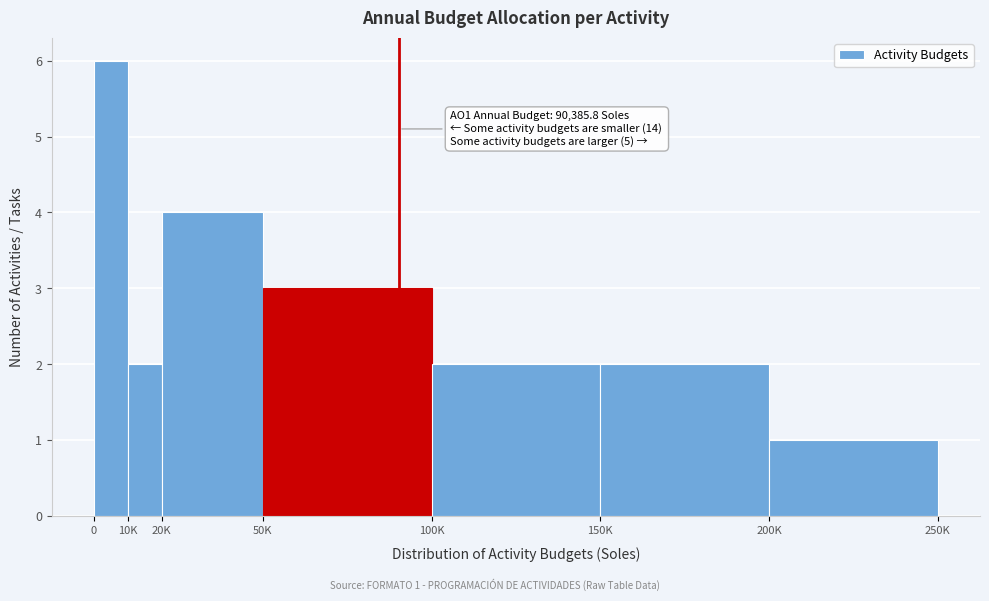

Reading right to left, what are all the values shown in this chart?

200K=1	150K=2	100K=2	50K=3	20K=4	10K=2	0=6